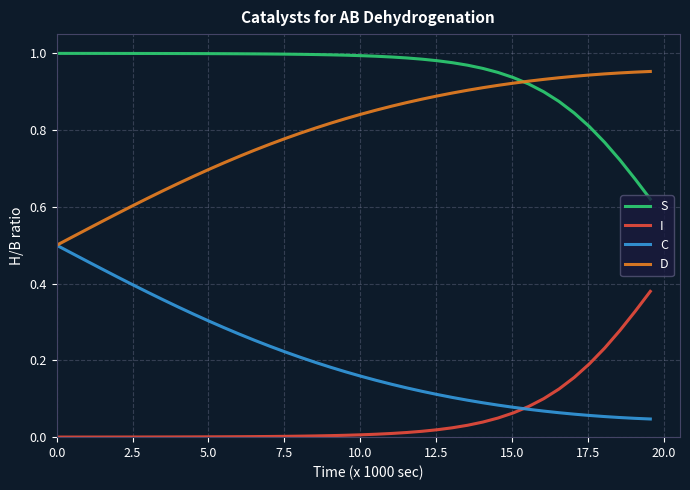

True or false: D and I intersect in this chart.

False